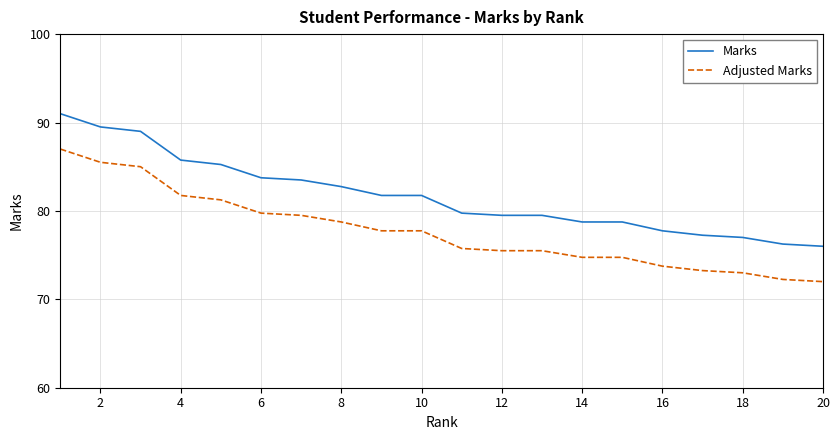

Rank the series by their average value, from lowest to highest.

Adjusted Marks, Marks